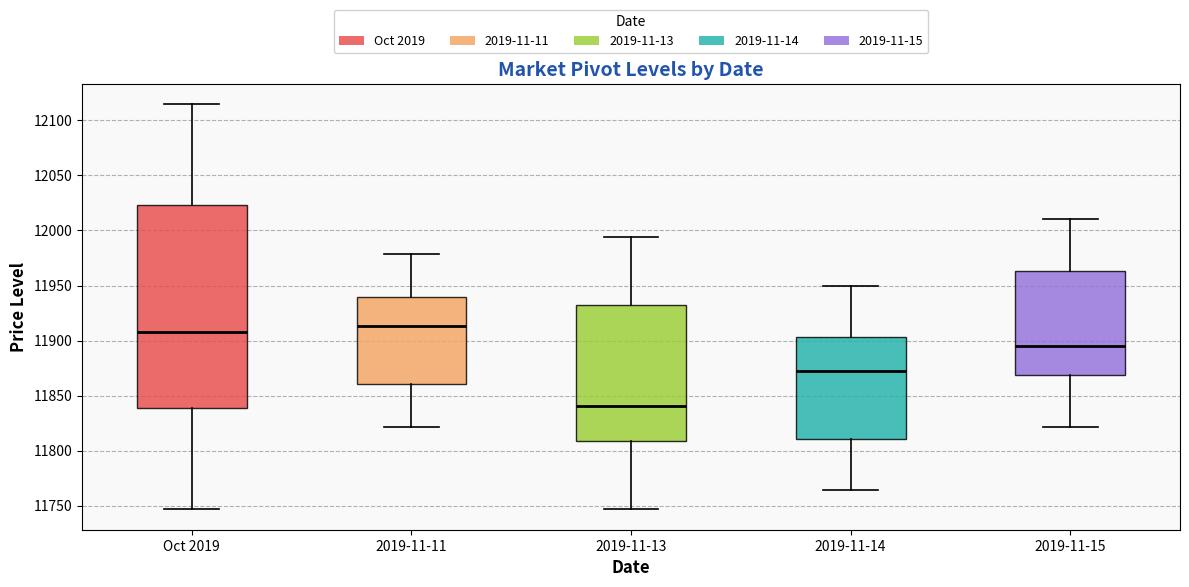

Reading left to right, read every box against the y-axis: the position of its median line, the range the box covers, and the ends of its whiskers. The values are not printed on the chart, so give them approximately, as read against the axis.

Oct 2019: median 11910, box 11840 to 12025, whiskers 11745 to 12115
2019-11-11: median 11915, box 11860 to 11940, whiskers 11820 to 11980
2019-11-13: median 11840, box 11810 to 11930, whiskers 11745 to 11995
2019-11-14: median 11870, box 11810 to 11905, whiskers 11765 to 11950
2019-11-15: median 11895, box 11870 to 11965, whiskers 11820 to 12010